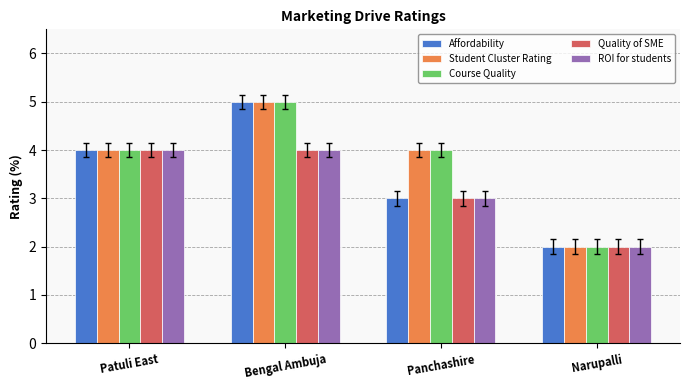

What is the value of the ROI for students bar at the 1st from the left?

4